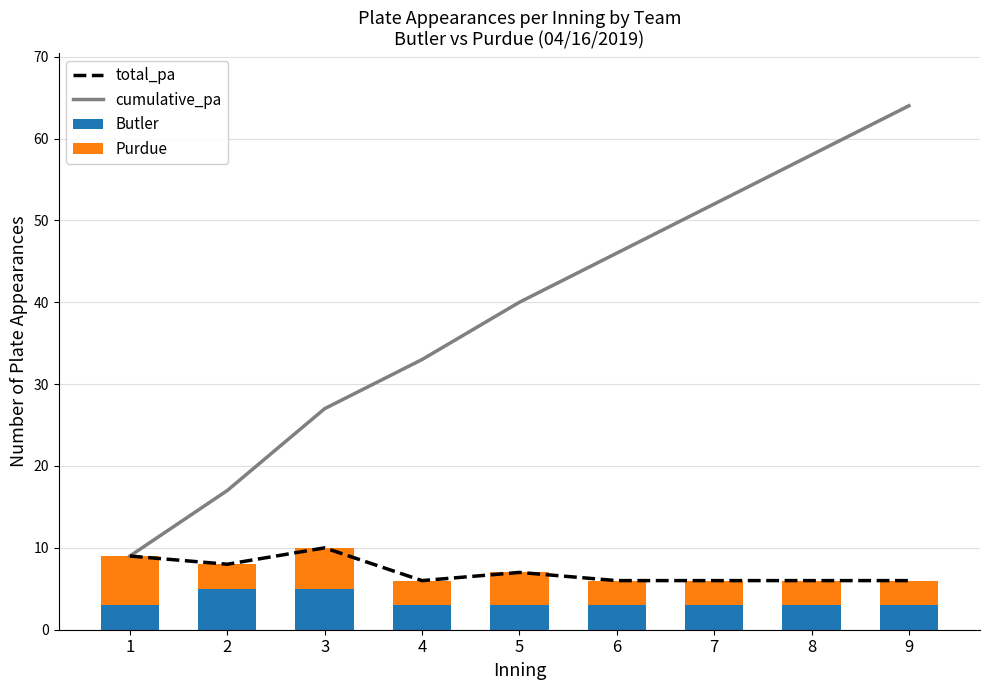

Is the value of Butler at 9 greater than the value of total_pa at 6?

No